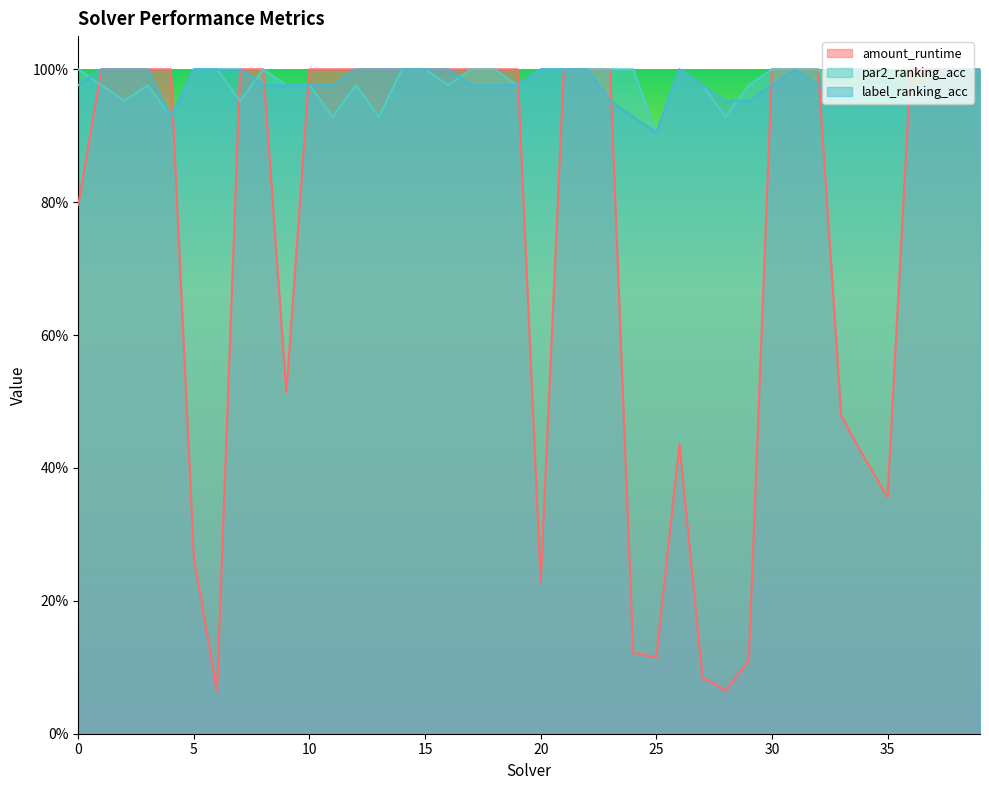

The value of par2_ranking_acc at 21 is 1.5. True or false?

False